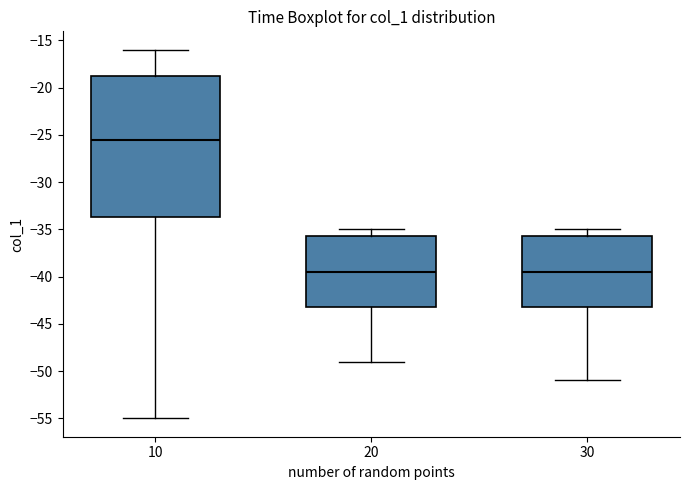

Reading left to right, transcribe this box plot: for each box, give where its median line is, the range the box spans, and where its two whiskers end, as read against the y-axis. The values are not printed on the chart, so give them approximately, as read against the axis.

10: median -25.5, box -33.5 to -18.5, whiskers -55.0 to -16.0
20: median -39.5, box -43.0 to -35.5, whiskers -49.0 to -35.0
30: median -39.5, box -43.0 to -35.5, whiskers -51.0 to -35.0